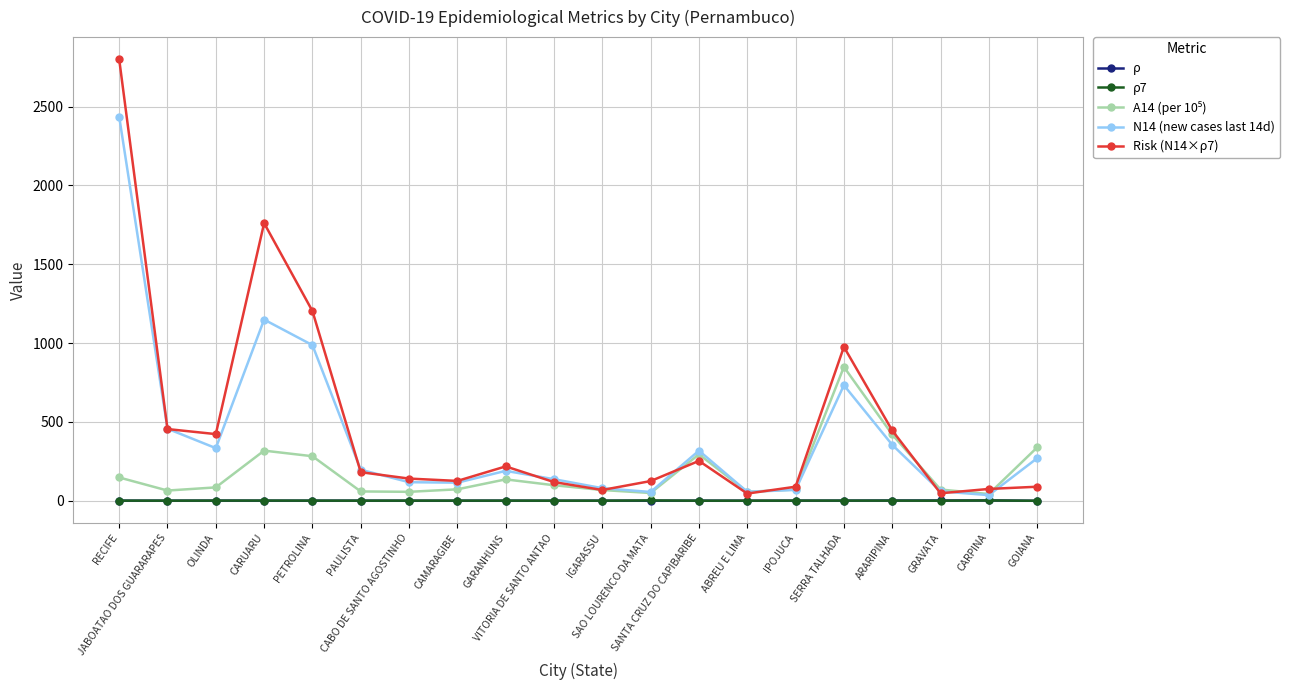

What is the highest value of the Risk (N14×ρ7) series?

2800.0